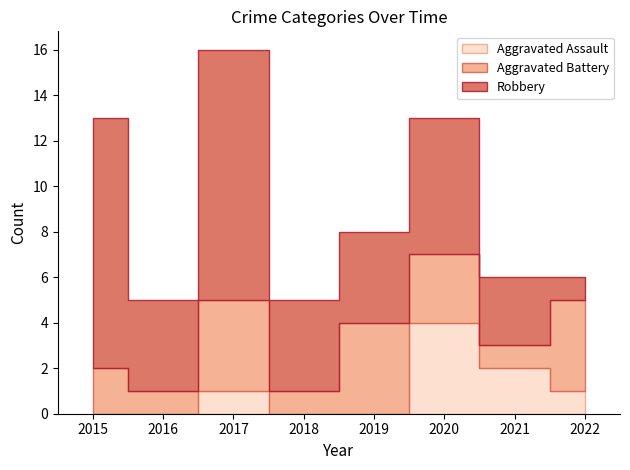

In Aggravated Battery, how many points are higher than both neighbors (excluding endpoints)?

2